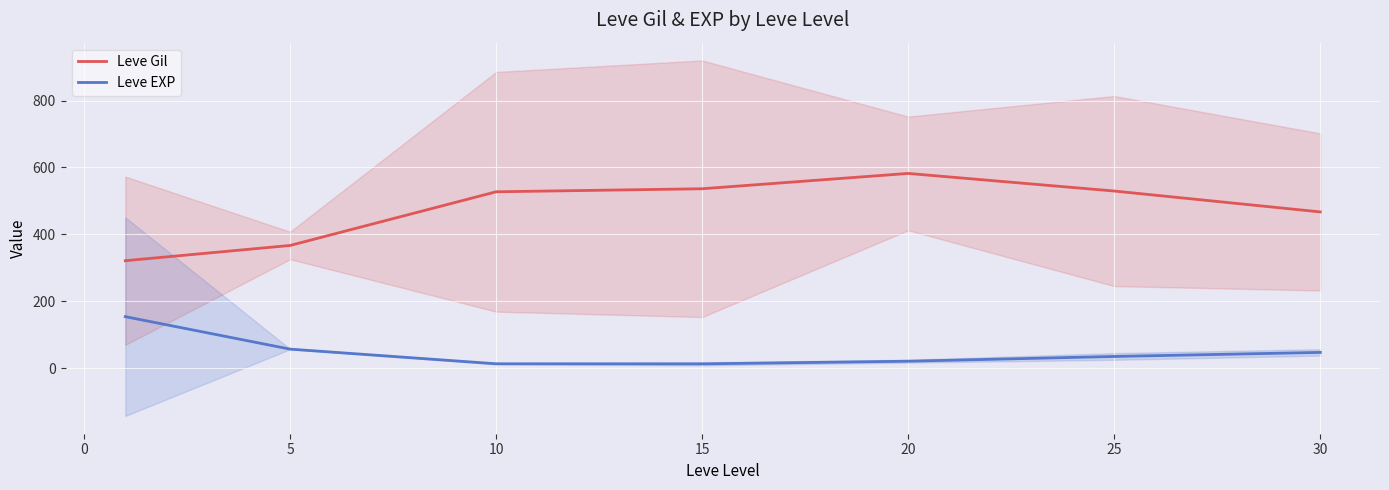

What is the maximum value for Leve EXP?

154.6